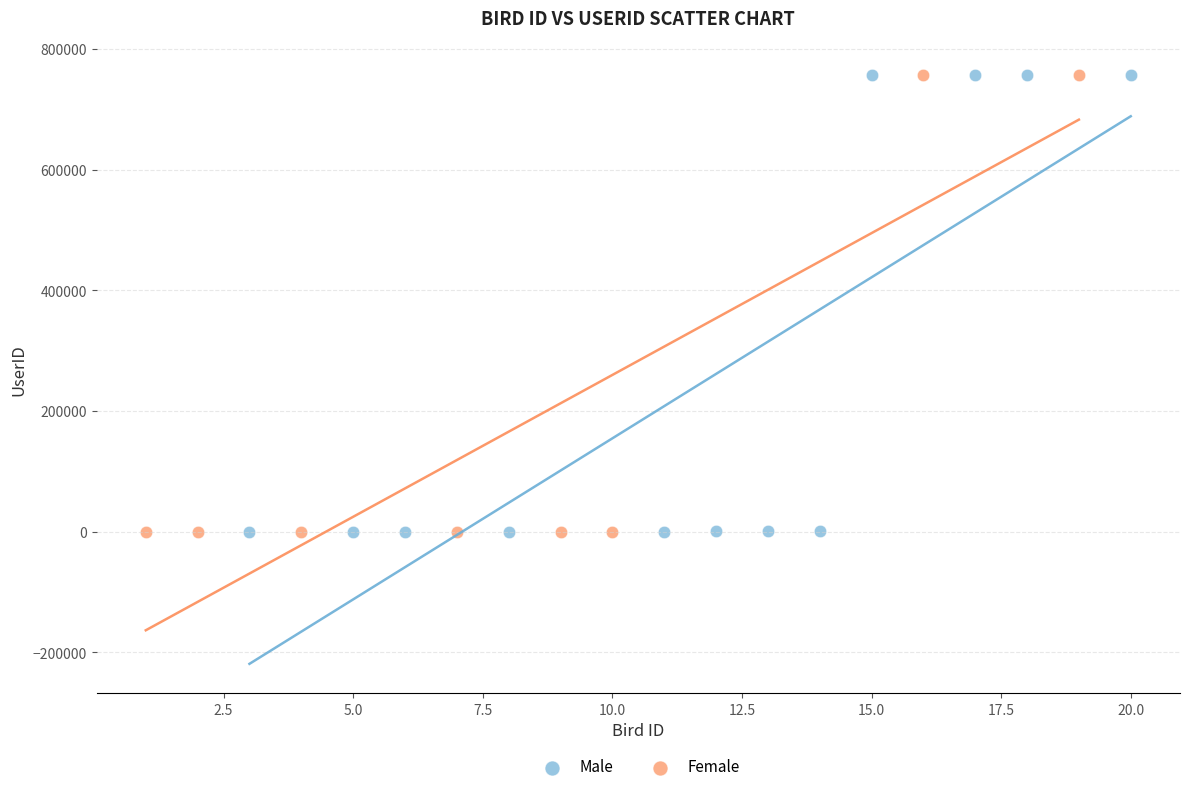

What are all the series names shown in the legend?

Male, Female